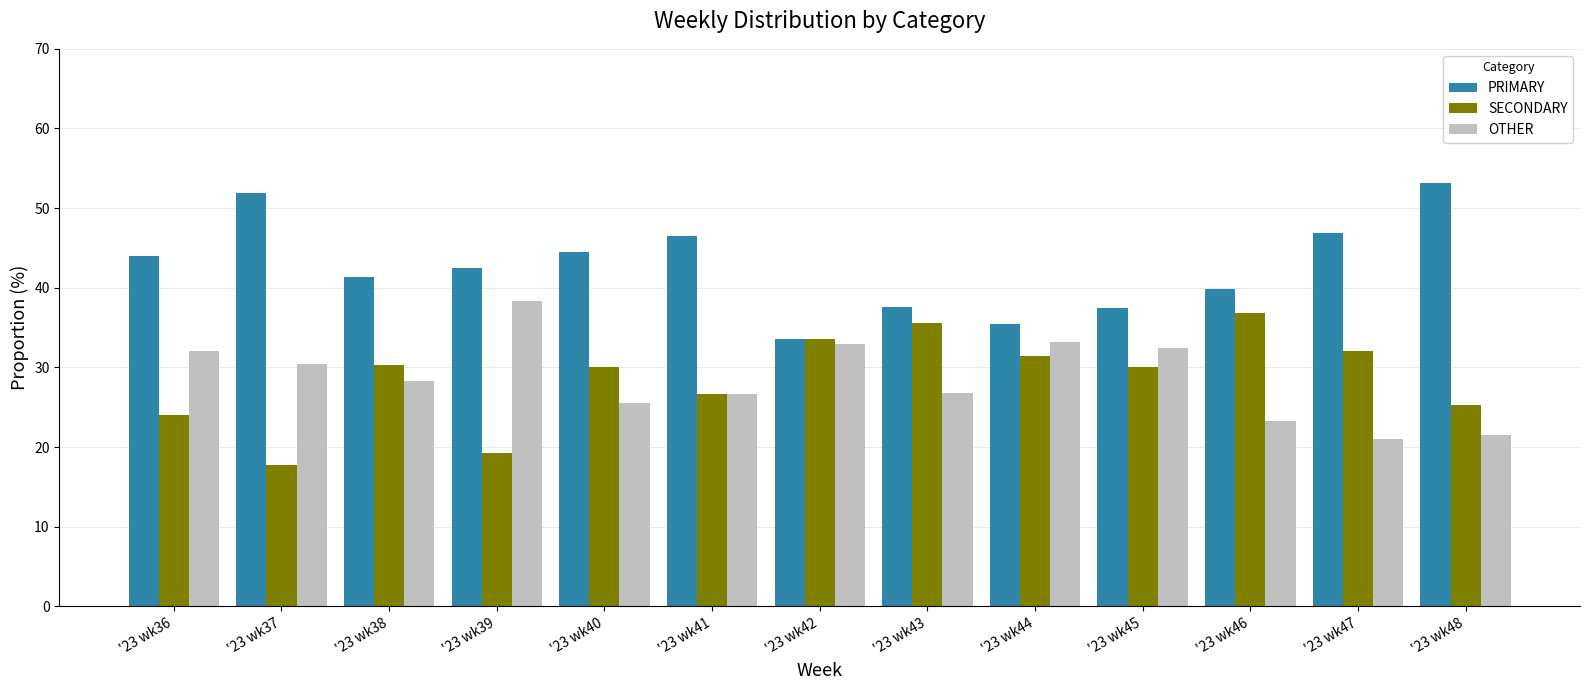

What is the value of the SECONDARY bar at the 11th from the left?

36.9